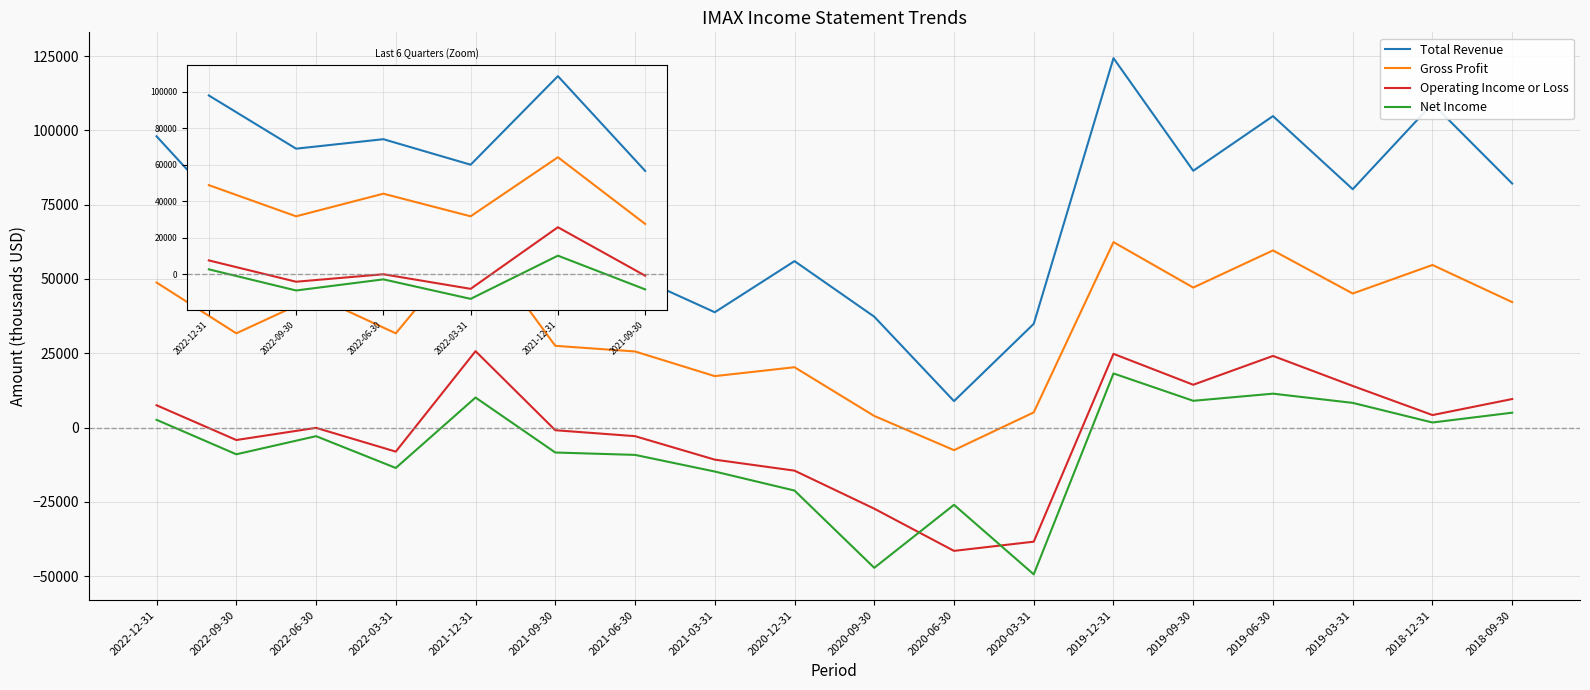

Does the chart display data point markers on the line(s)?

No